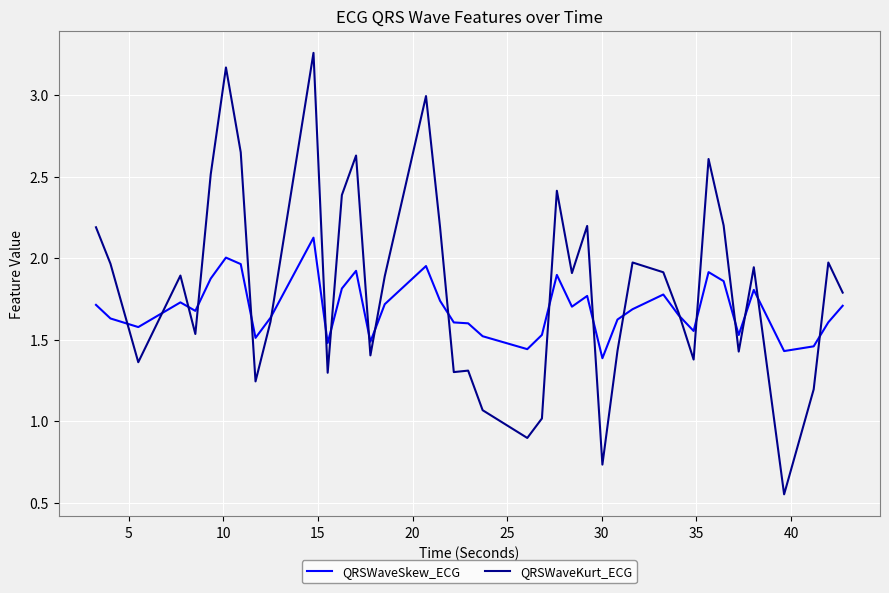

Which series has the largest total across all categories?

QRSWaveKurt_ECG